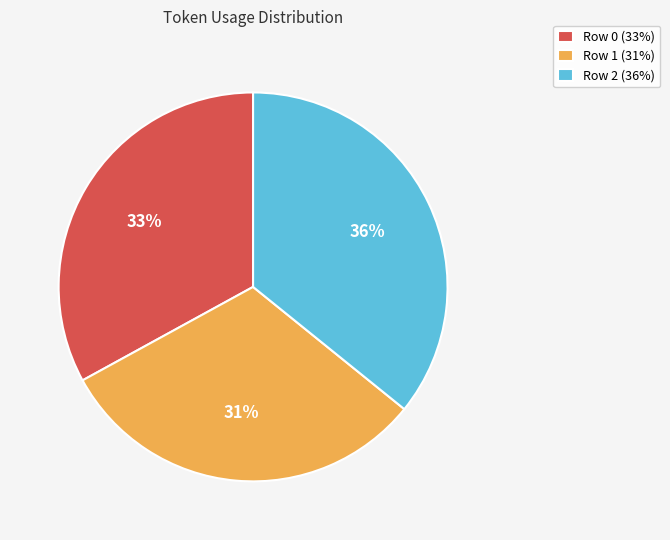

How many slices are in this pie chart?

3